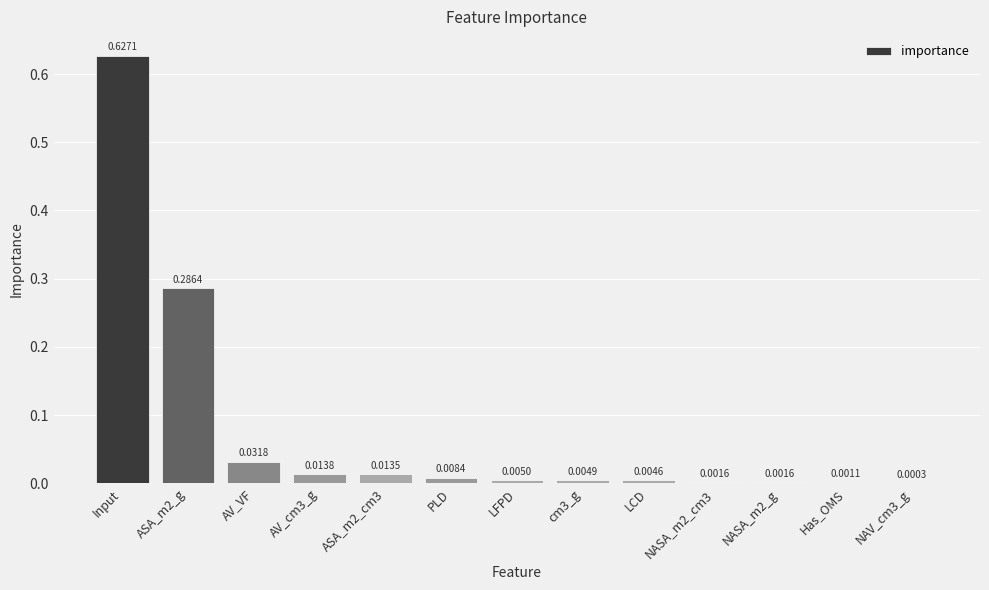

What is the average value?

0.1